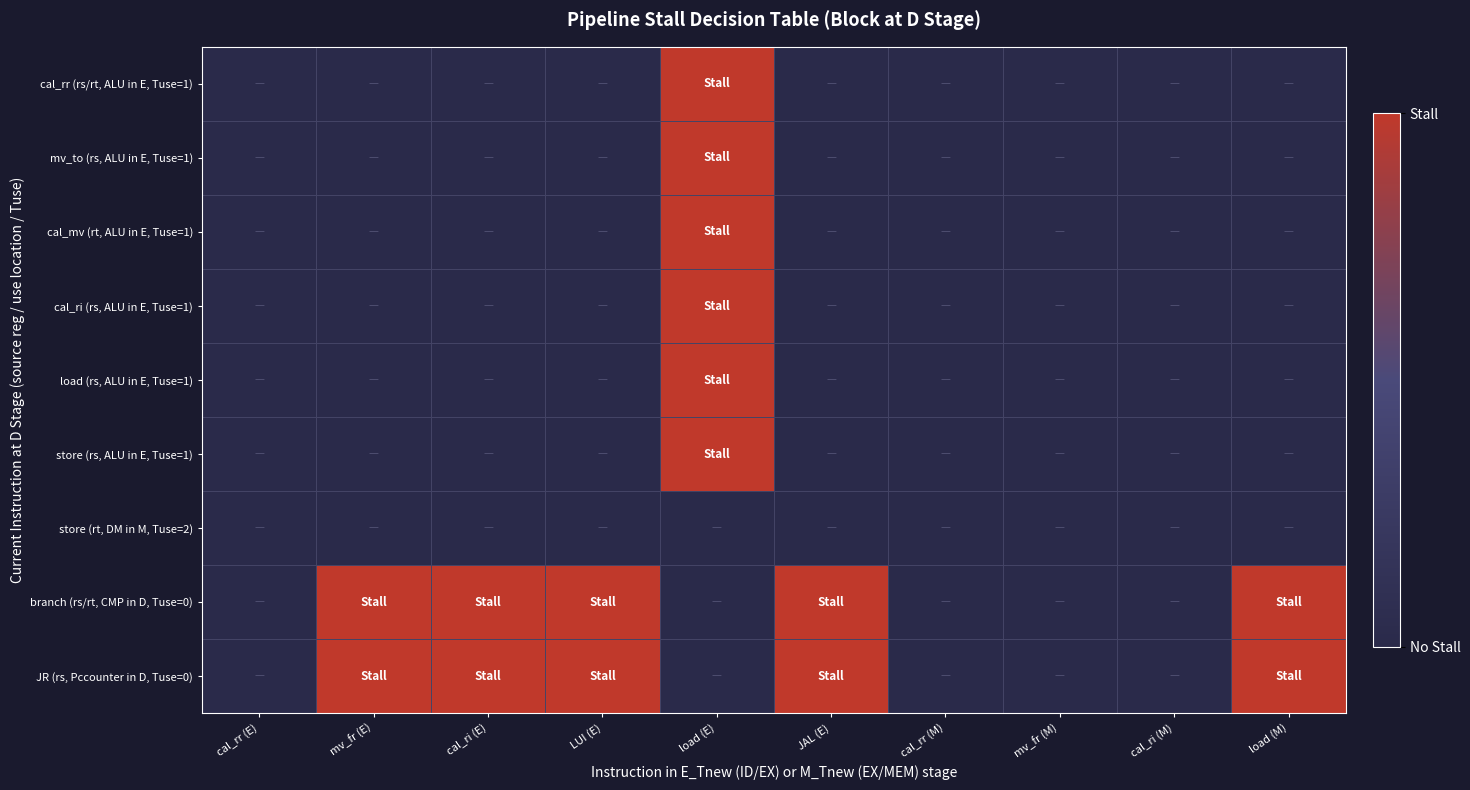

Which series changed the most between LUI (E) and cal_rr (M)?

branch (rs/rt, CMP in D, Tuse=0)